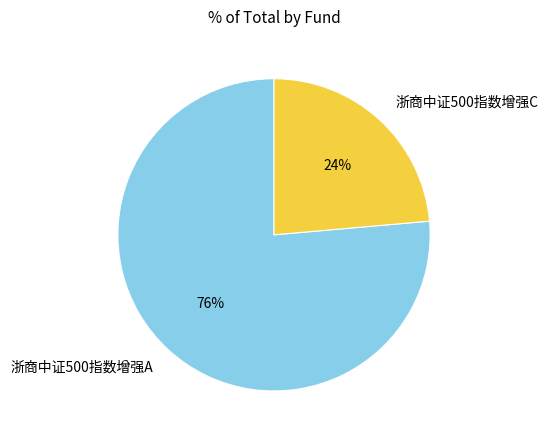

To the nearest percent, what percentage of the pie is 浙商中证500指数增强C?

24%